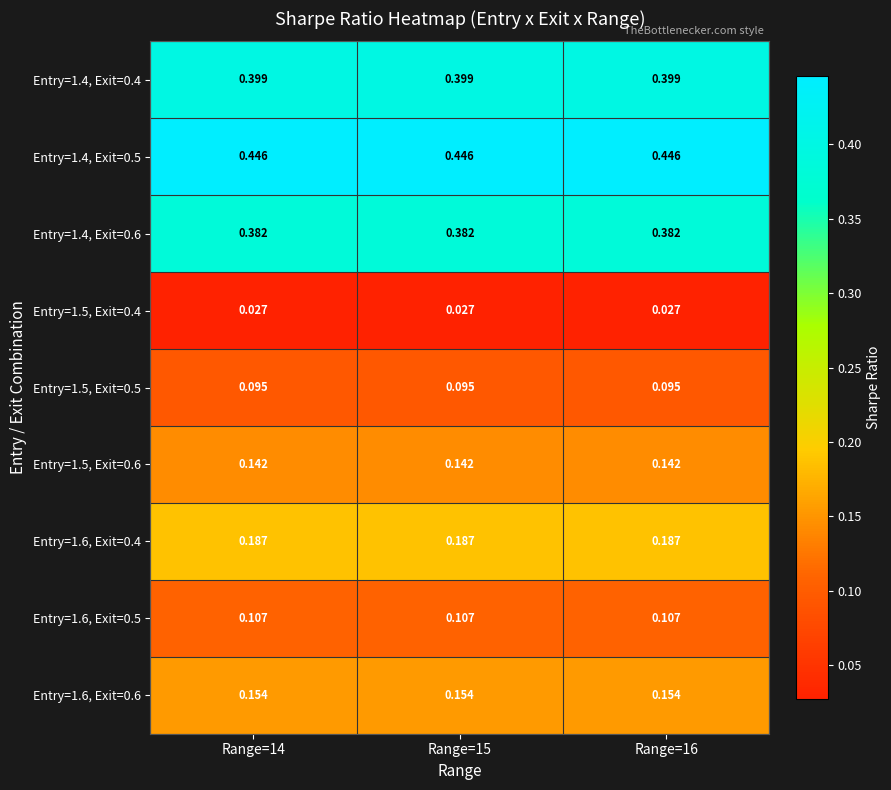

Rank the series at Range=15 from lowest to highest value.

Entry=1.5, Exit=0.4, Entry=1.5, Exit=0.5, Entry=1.6, Exit=0.5, Entry=1.5, Exit=0.6, Entry=1.6, Exit=0.6, Entry=1.6, Exit=0.4, Entry=1.4, Exit=0.6, Entry=1.4, Exit=0.4, Entry=1.4, Exit=0.5